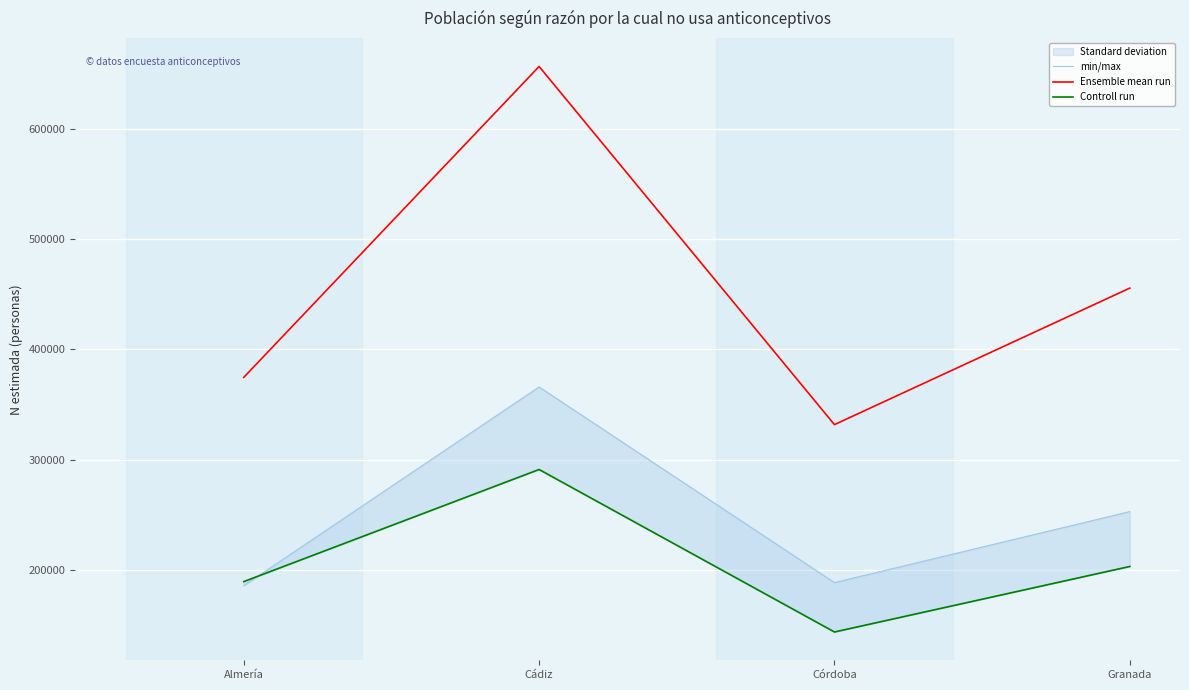

What is the sum of all Controll run values?

826628